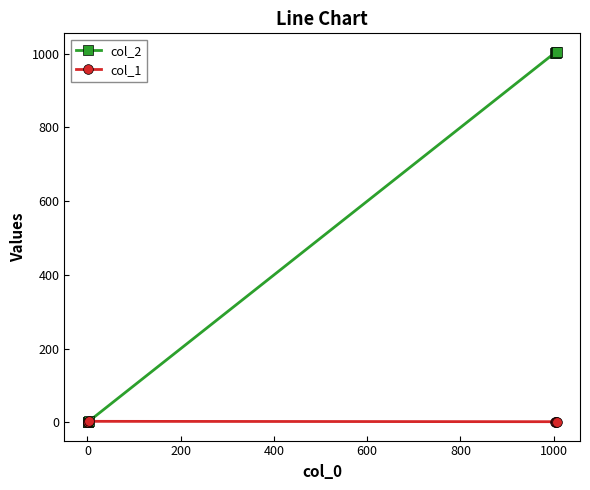

List the series in order of their overall mean, lowest first.

col_1, col_2